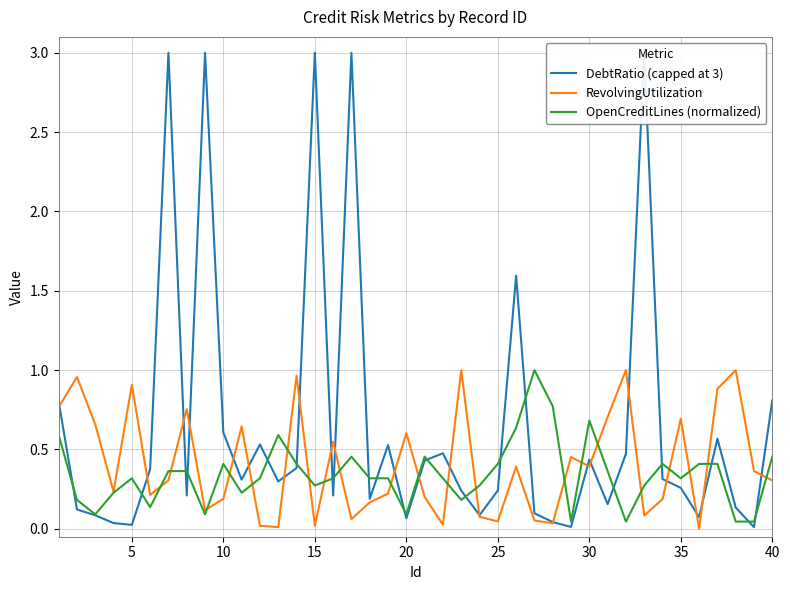

How many intersections are there between RevolvingUtilization and OpenCreditLines (normalized)?

21